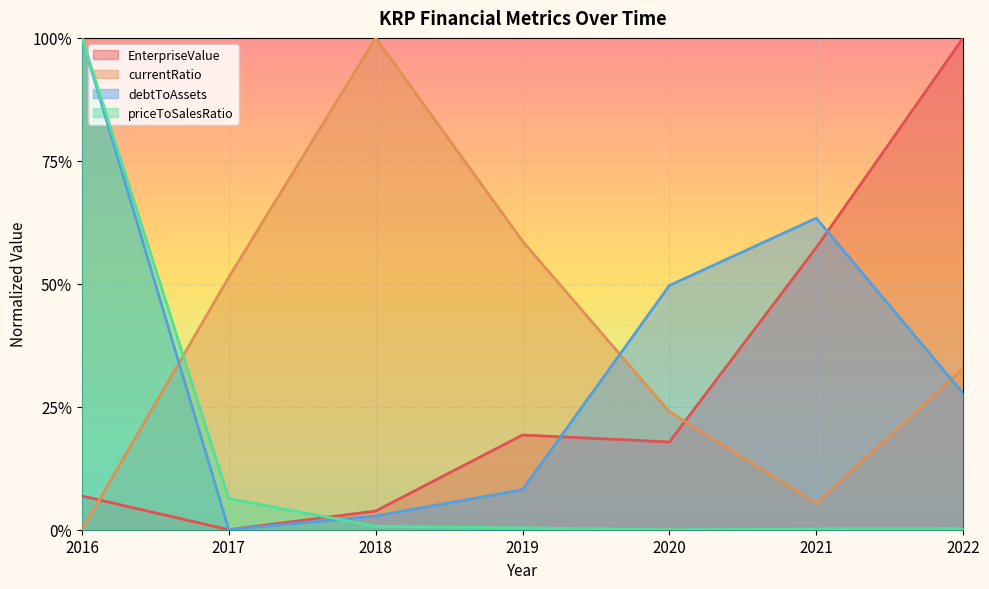

List the labels in order of EnterpriseValue value, smallest first.

2017, 2018, 2016, 2020, 2019, 2021, 2022